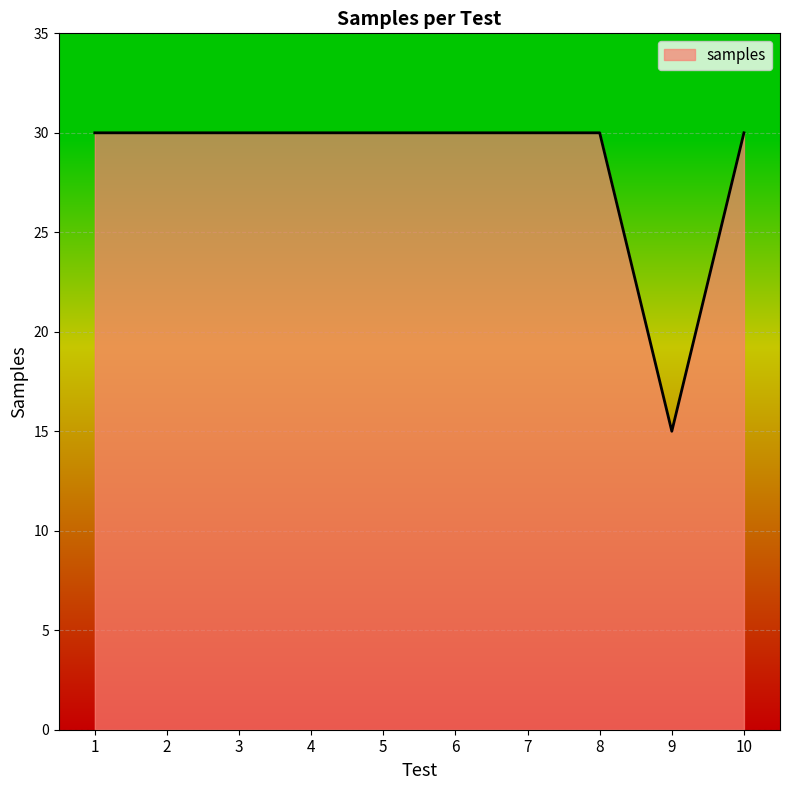

What is the minimum value shown in the chart?

15